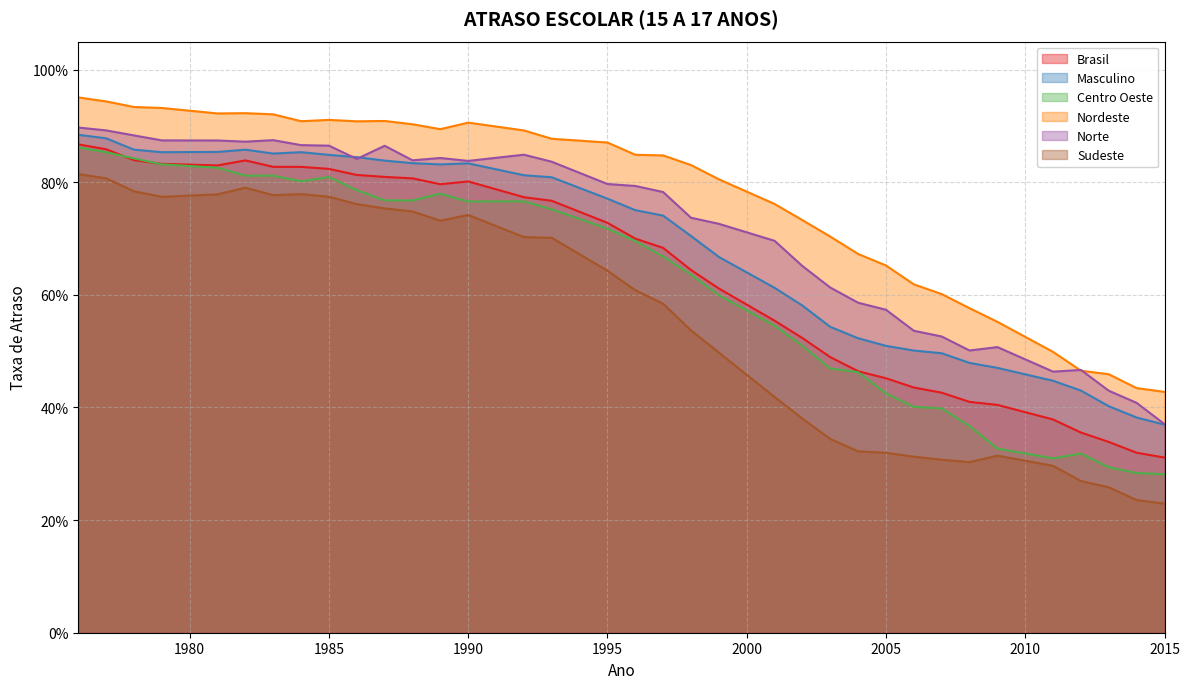

What is the maximum value shown in the chart?

1.0